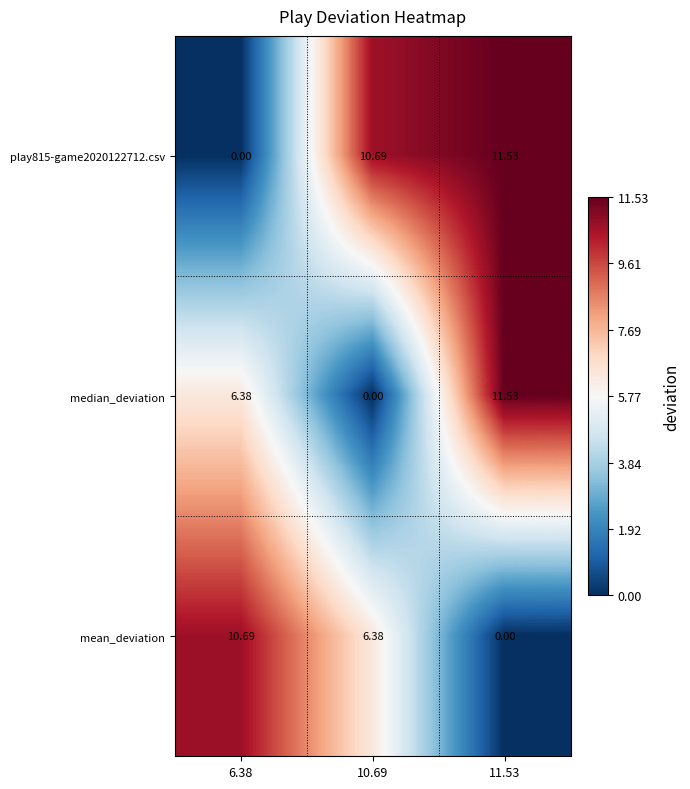

Which series changed the most between 10.69 and 11.53?

median_deviation